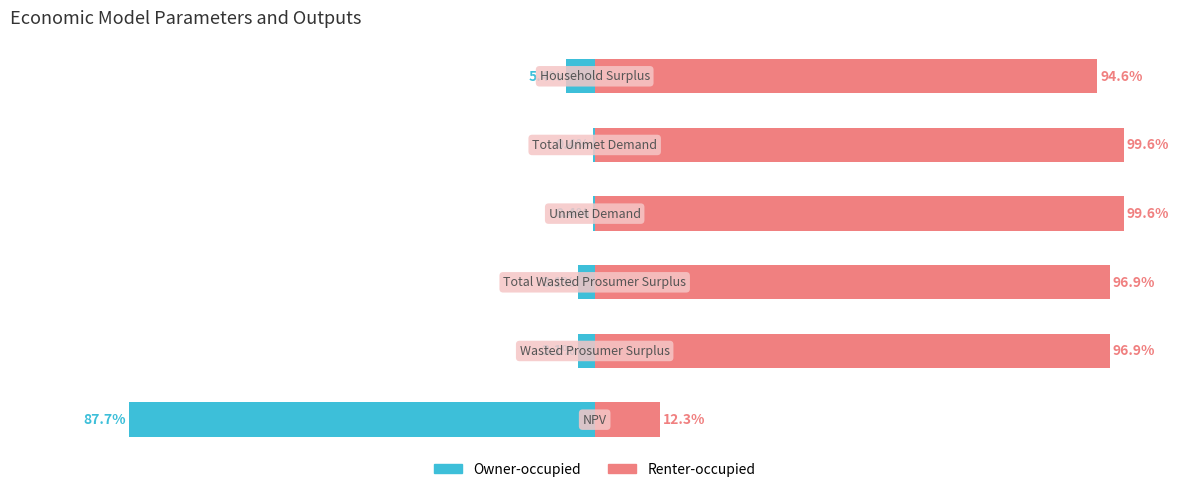

The Owner-occupied series shows -87.7 at 0. True or false?

True